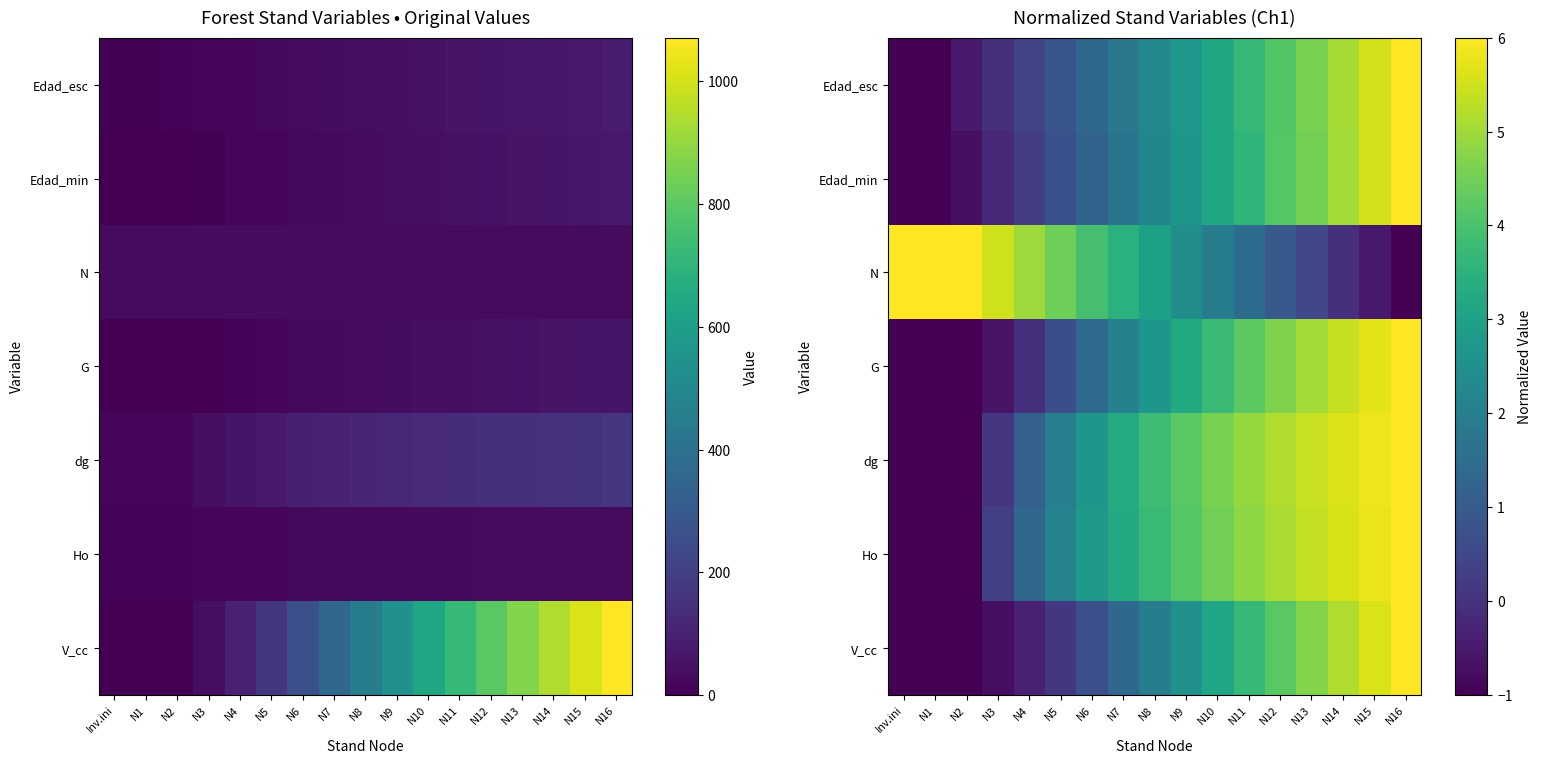

What is the approximate value of Edad_min at N9?

2.7